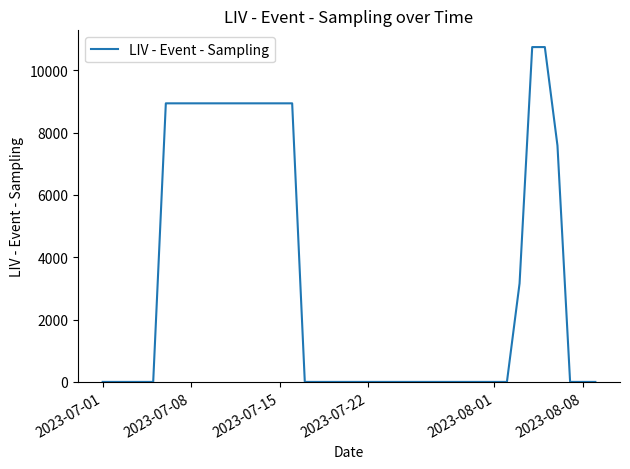

What is the greatest value displayed?

10745.7